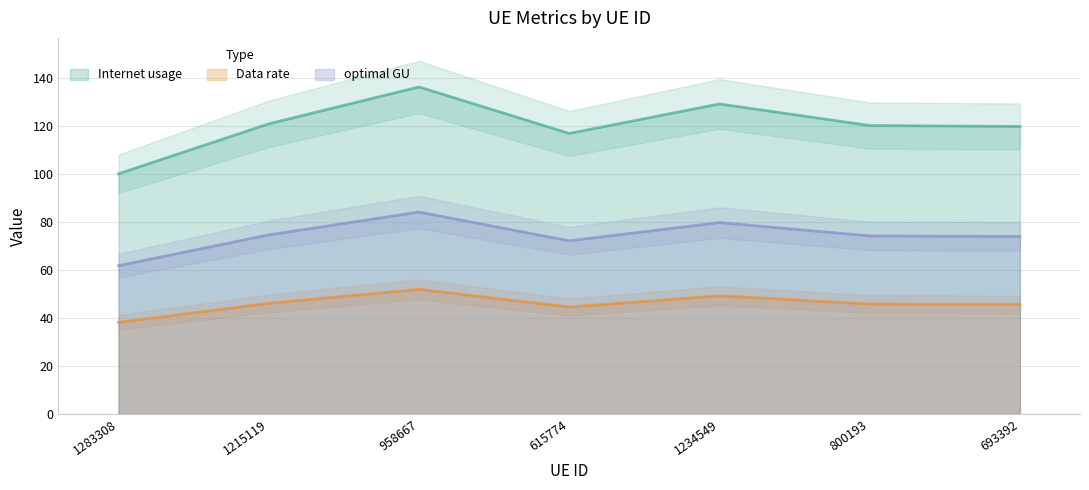

Read the Data rate value at 800193.

45.8